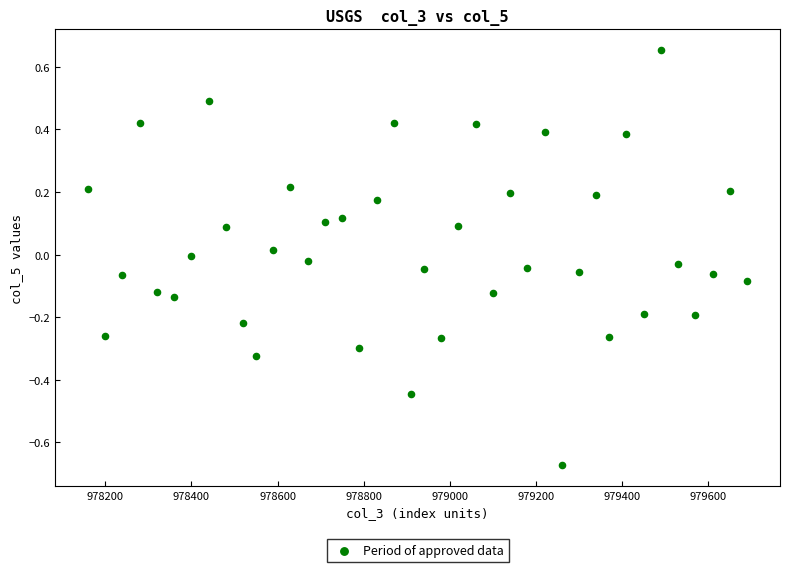

What is the range of Y values (max minus min)?

1.3